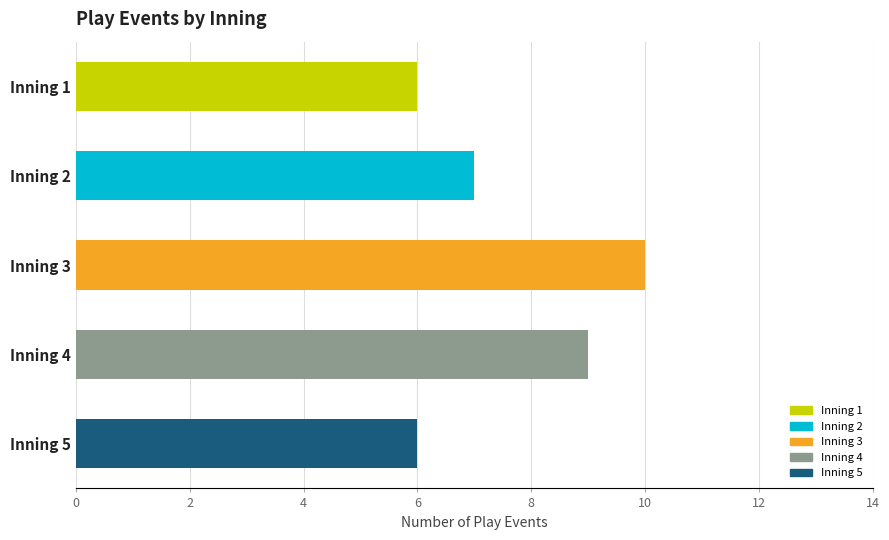

Approximately how many times larger is the value at Inning 1 compared to Inning 5?

1.0